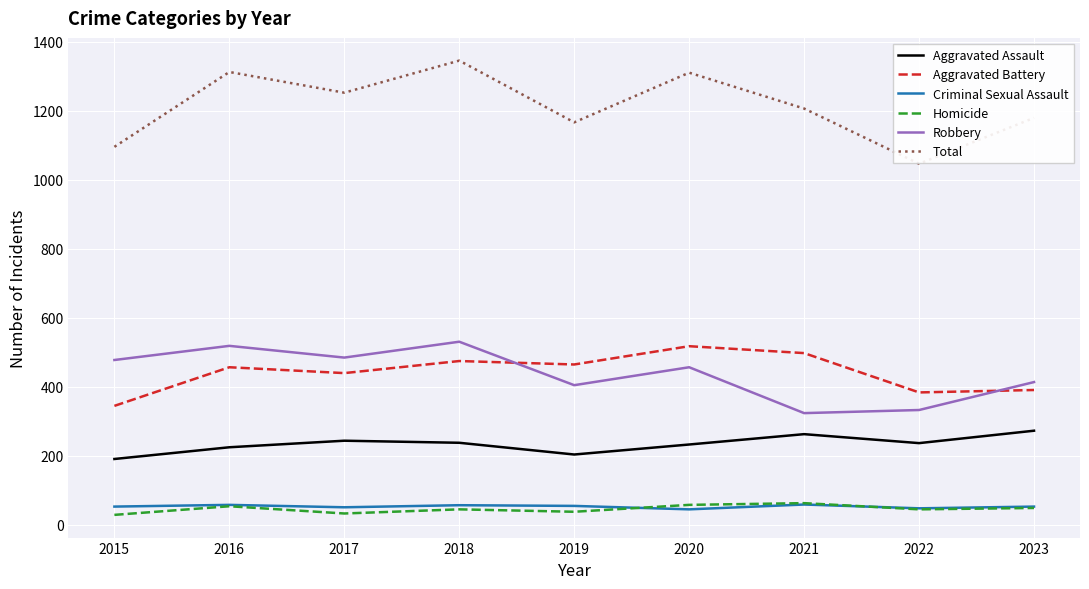

True or false: Criminal Sexual Assault and Robbery cross at least once.

False